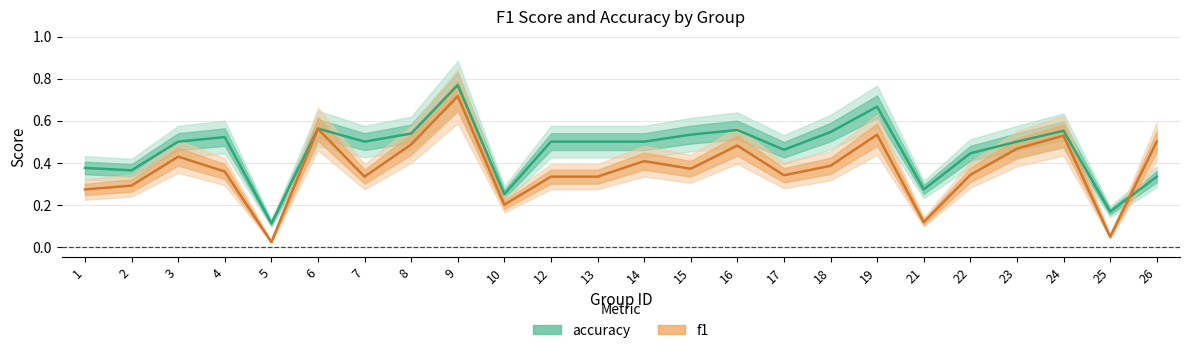

What is the value of the accuracy_line point at the 8th from the left?

0.5